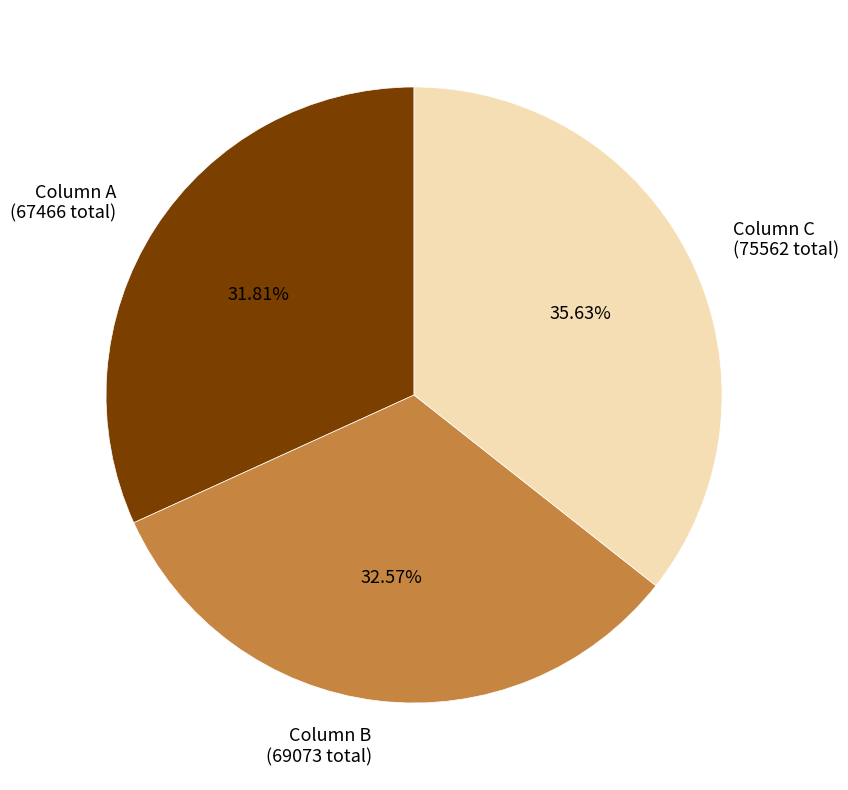

Which slice is the largest?

Column C (75562 total)